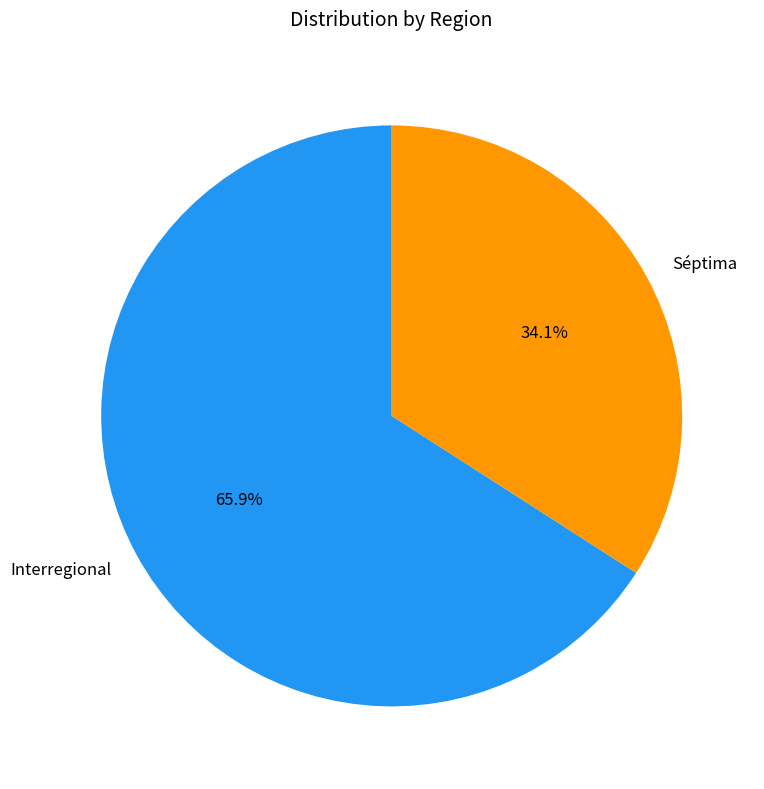

To the nearest percent, what percentage of the pie is Interregional?

66%